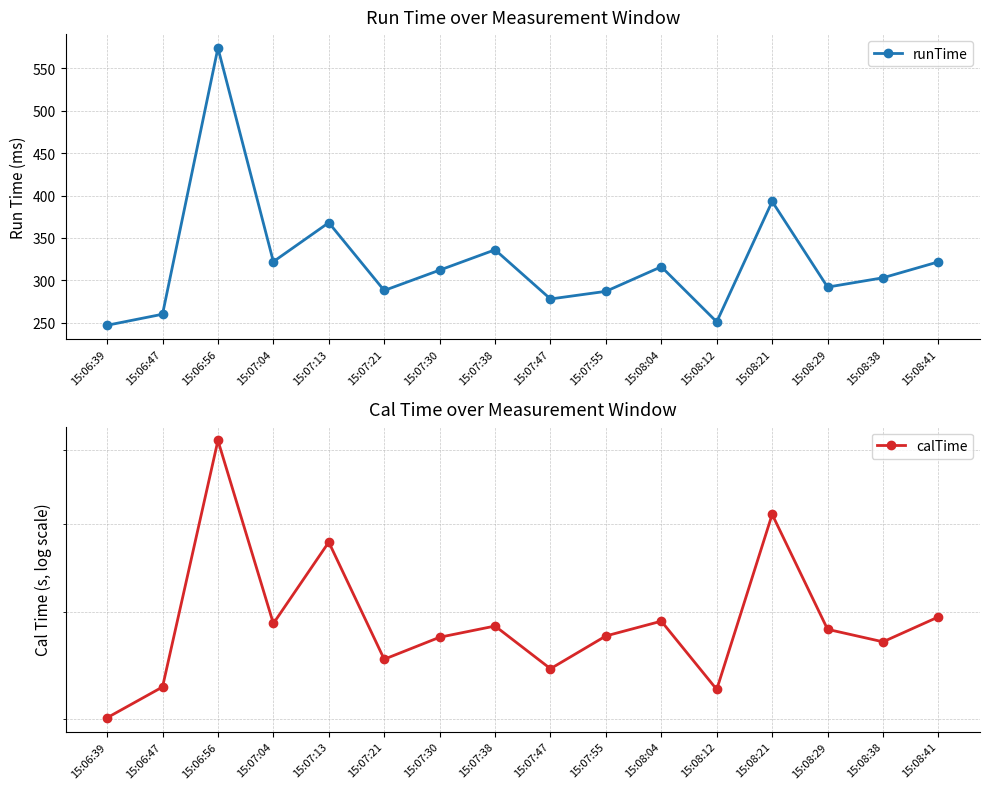

Where is the first local minimum for runTime?

15:07:04